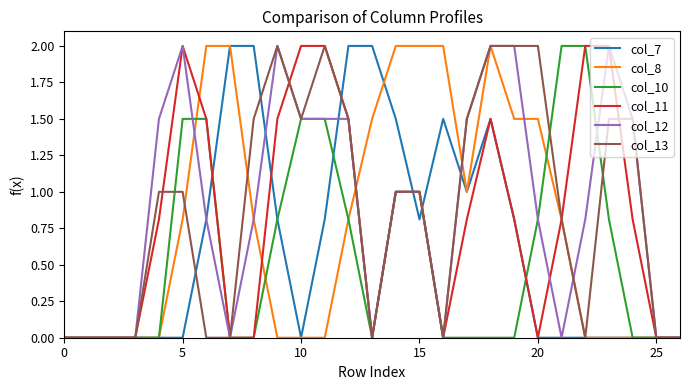

What is the greatest value displayed?

2.0